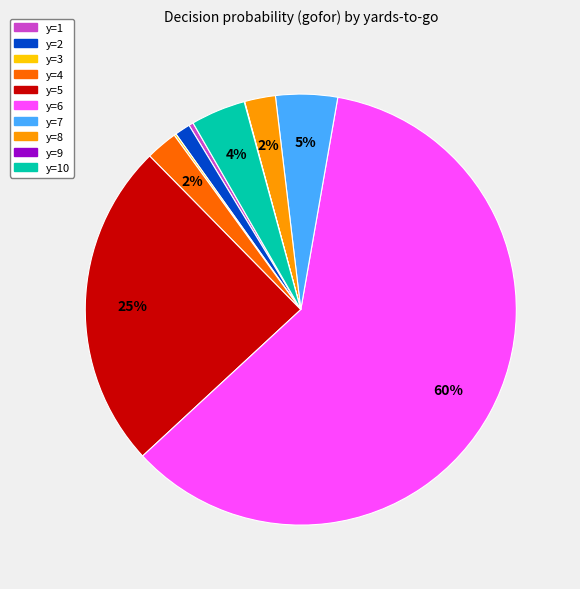

Does any single category account for the majority?

Yes